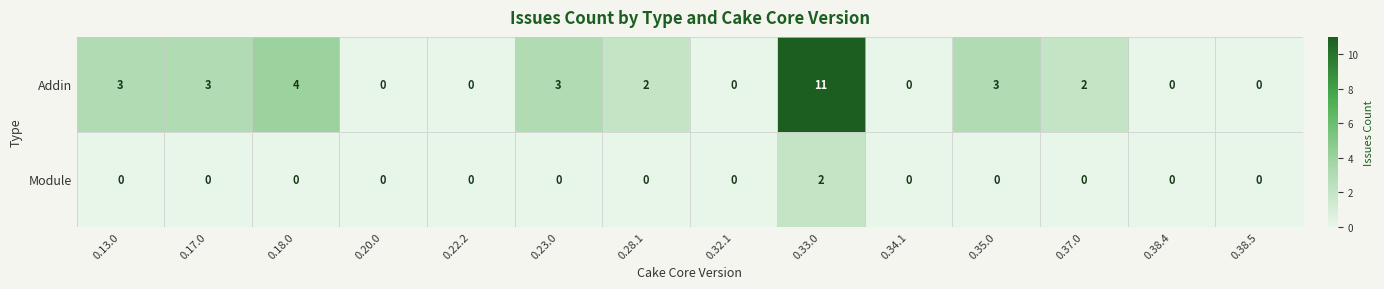

Reading left to right, what are all the values shown in this chart?

Addin: 0.13.0=3	0.17.0=3	0.18.0=4	0.20.0=0	0.22.2=0	0.23.0=3	0.28.1=2	0.32.1=0	0.33.0=11	0.34.1=0	0.35.0=3	0.37.0=2	0.38.4=0	0.38.5=0
Module: 0.13.0=0	0.17.0=0	0.18.0=0	0.20.0=0	0.22.2=0	0.23.0=0	0.28.1=0	0.32.1=0	0.33.0=2	0.34.1=0	0.35.0=0	0.37.0=0	0.38.4=0	0.38.5=0